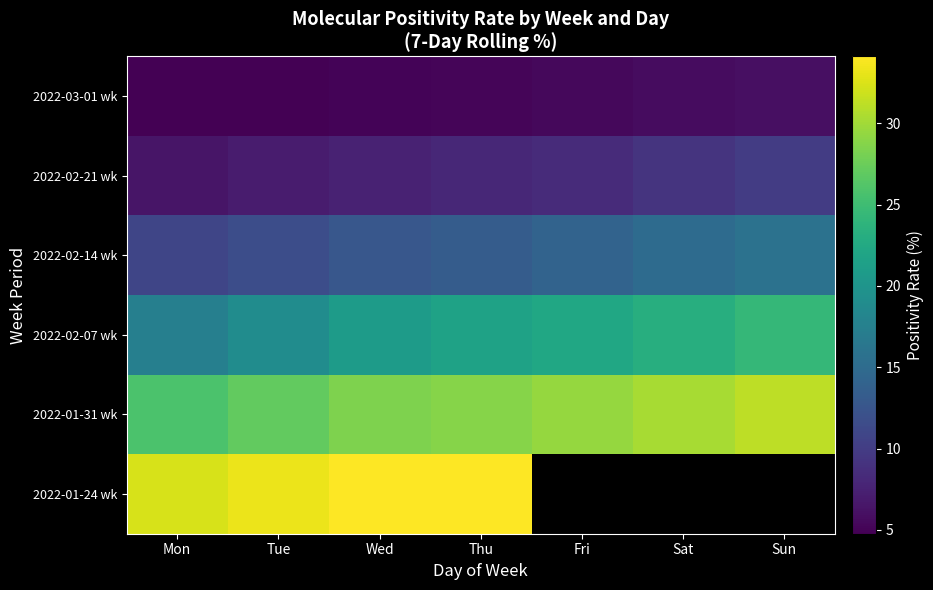

Which series has the largest range (max minus min)?

2022-02-07 wk